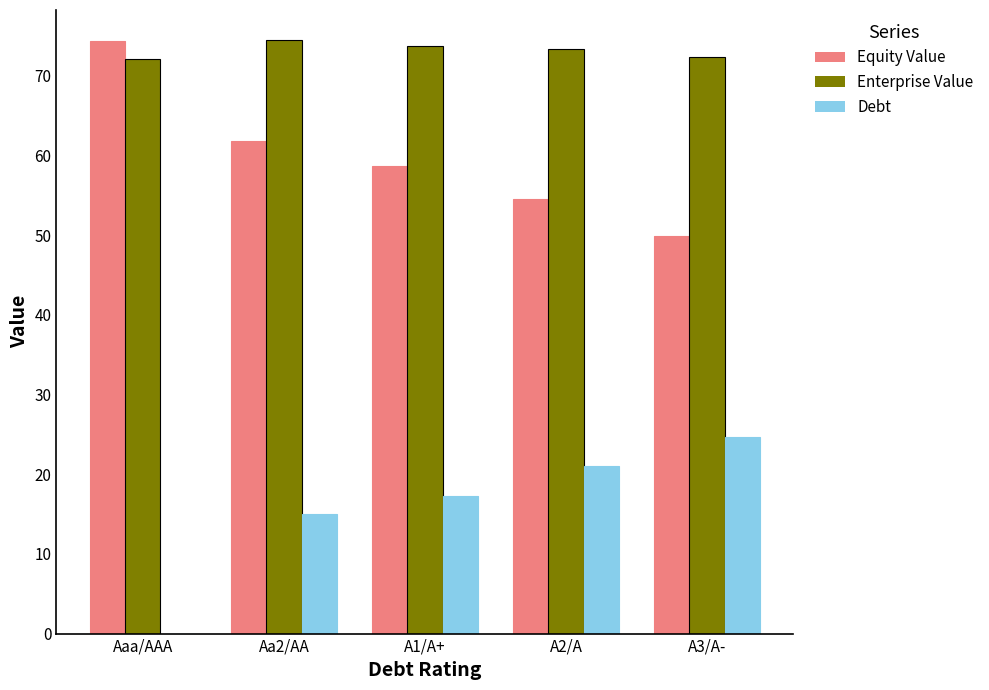

What is the total value across all series at Aaa/AAA?

146.5